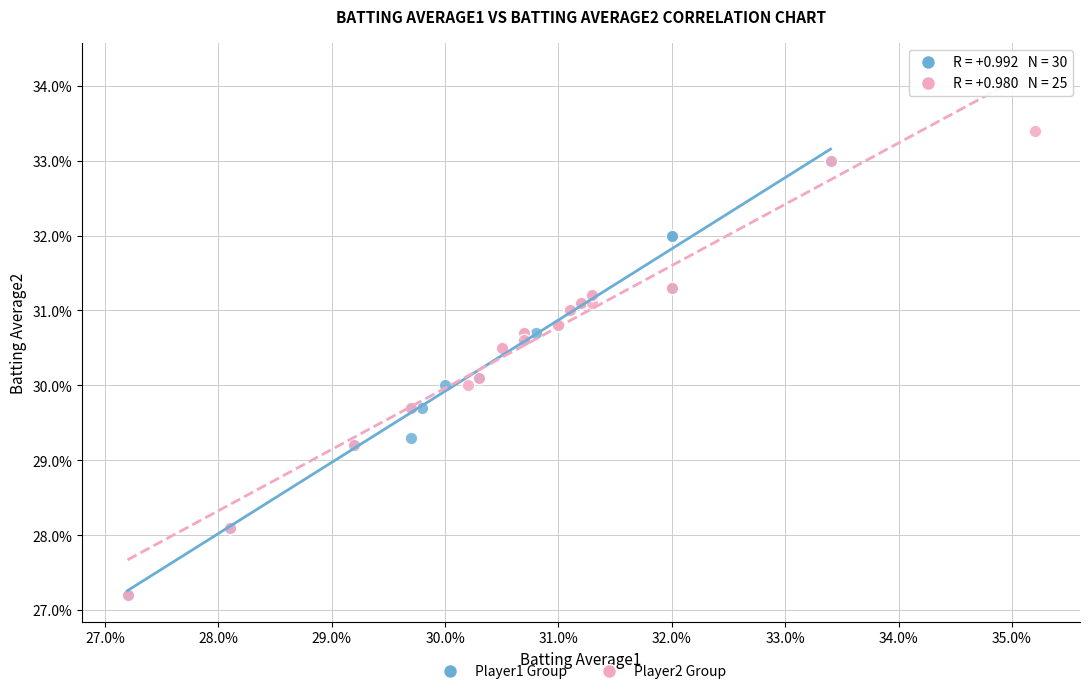

What are all the series names shown in the legend?

Player1 Group, Player2 Group